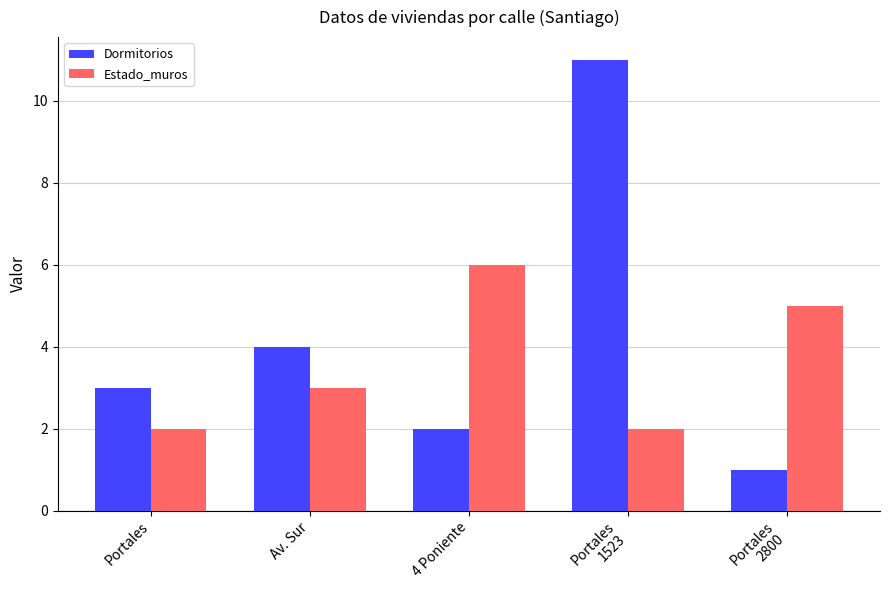

Read the Dormitorios value at Av. Sur.

4